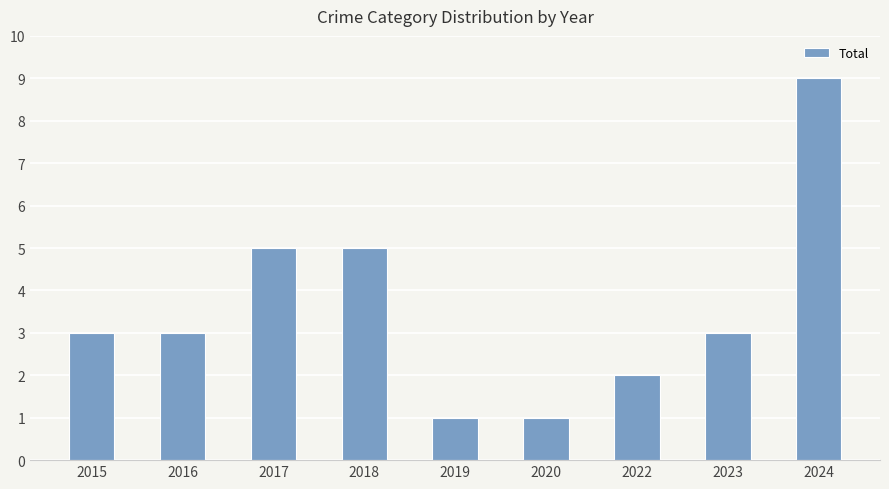

How many categories are shown in the chart?

9